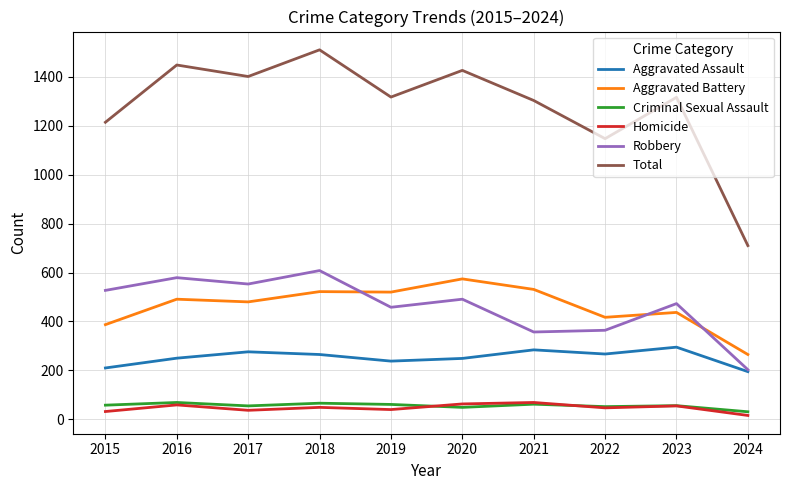

What is the smallest value displayed?

16